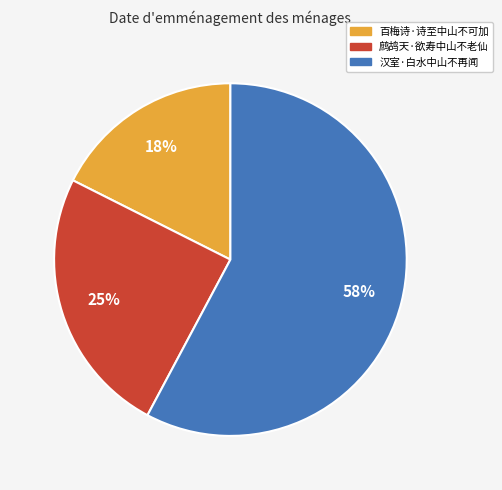

Which slice represents more than half of the pie?

汉室·白水中山不再闻